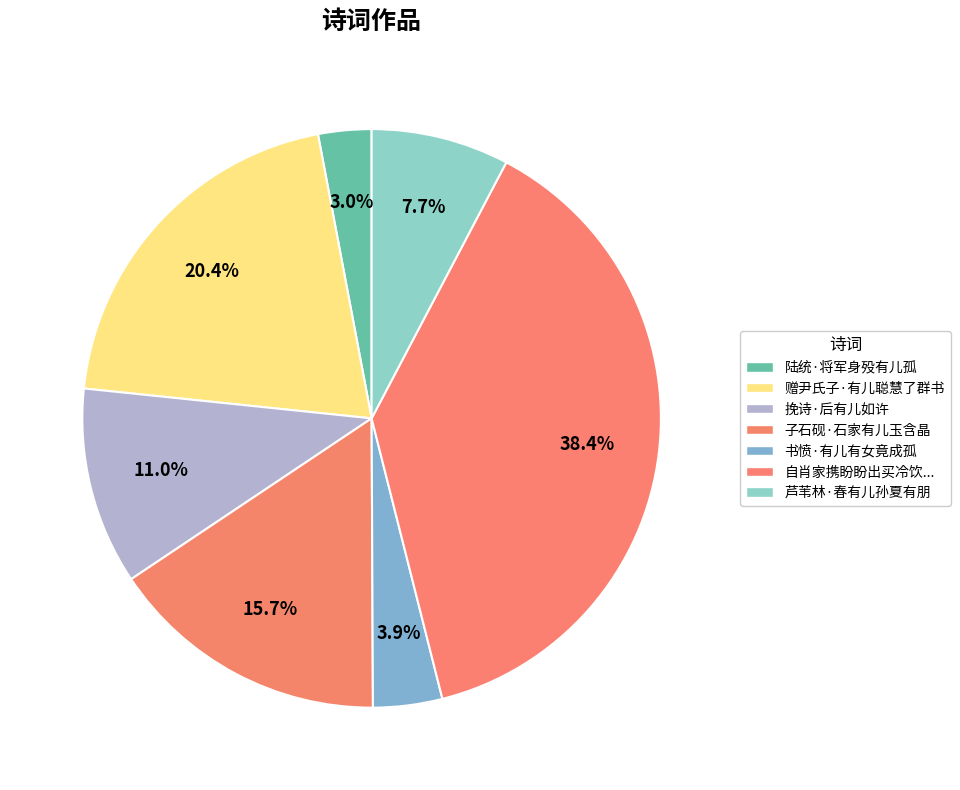

How many segments does this pie chart have?

7